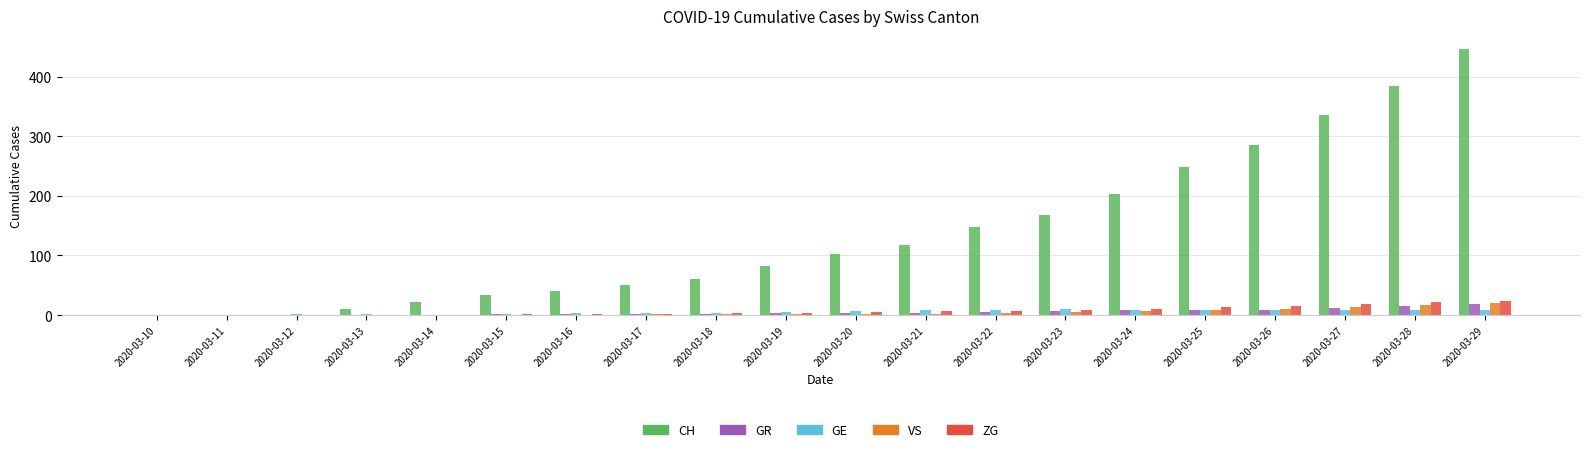

What are all the series names shown in the legend?

CH, GR, GE, VS, ZG